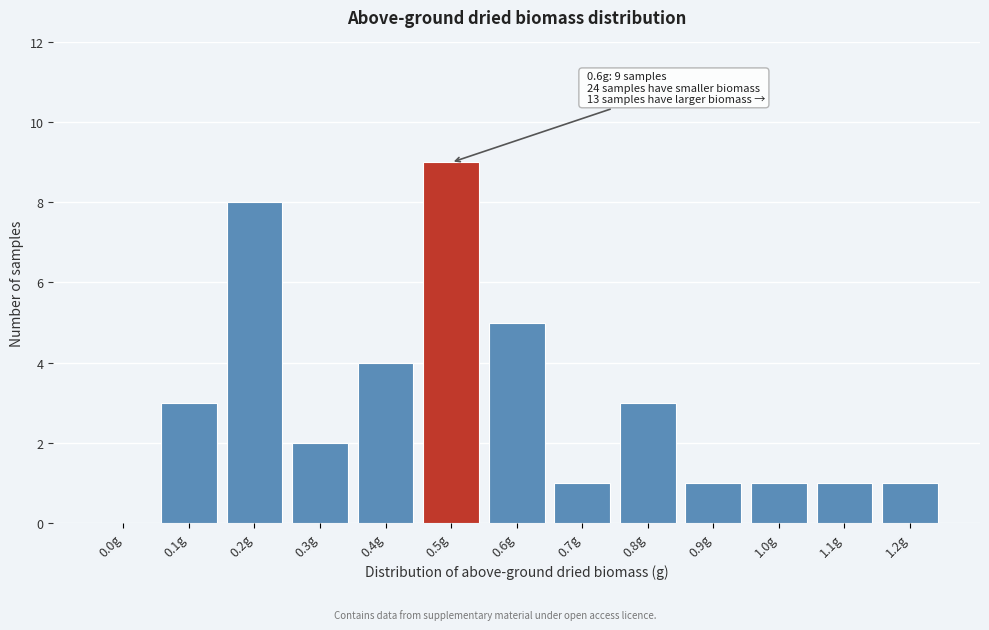

Reading right to left, transcribe all the data shown in this chart.

1.2g=1	1.1g=1	1.0g=1	0.9g=1	0.8g=3	0.7g=1	0.6g=5	0.5g=9	0.4g=4	0.3g=2	0.2g=8	0.1g=3	0.0g=0